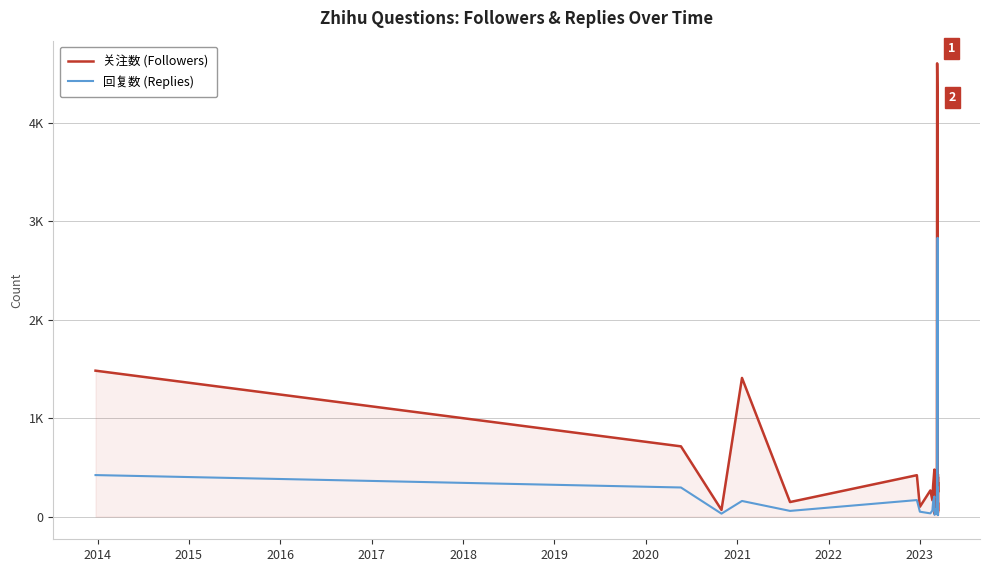

What is the value of the 关注数 (Followers) point at the 11th from the left?

478